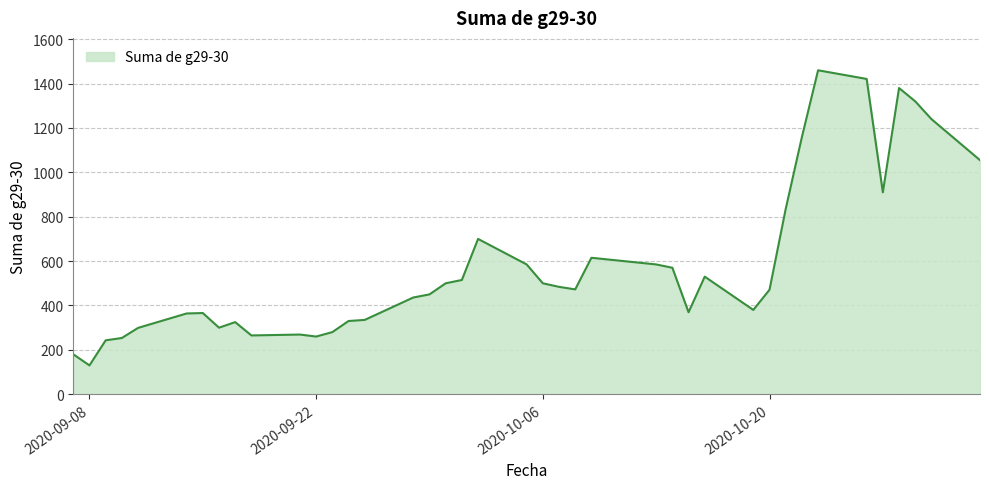

What is the sum of all values?

23142.5